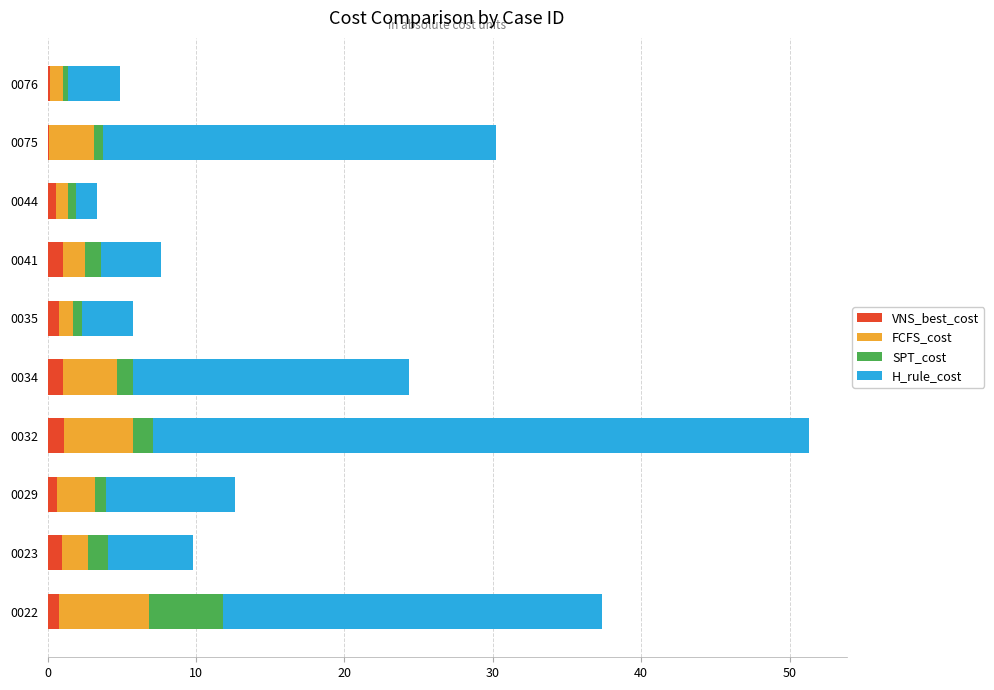

At which category is the sum across all series the highest?

0032